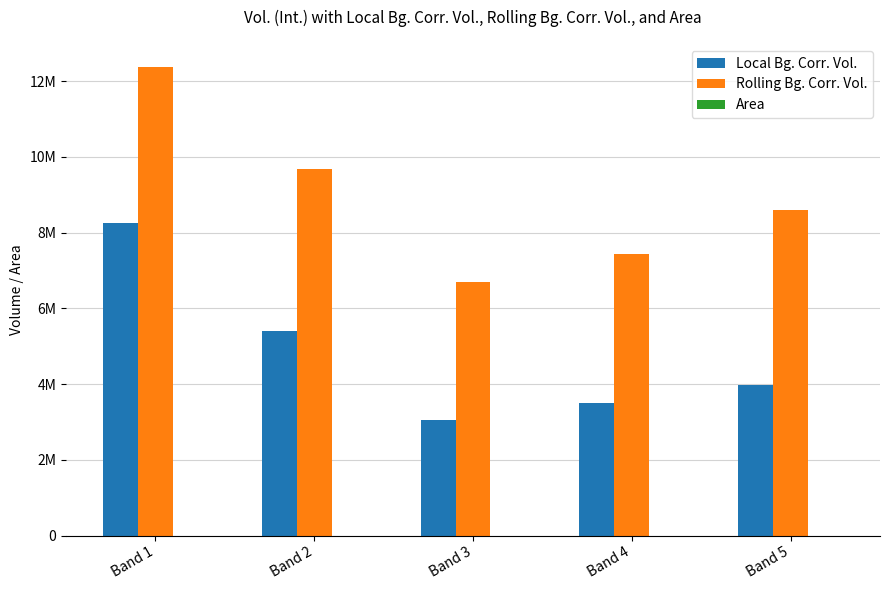

What is the average value of the Rolling Bg. Corr. Vol. series?

8950897